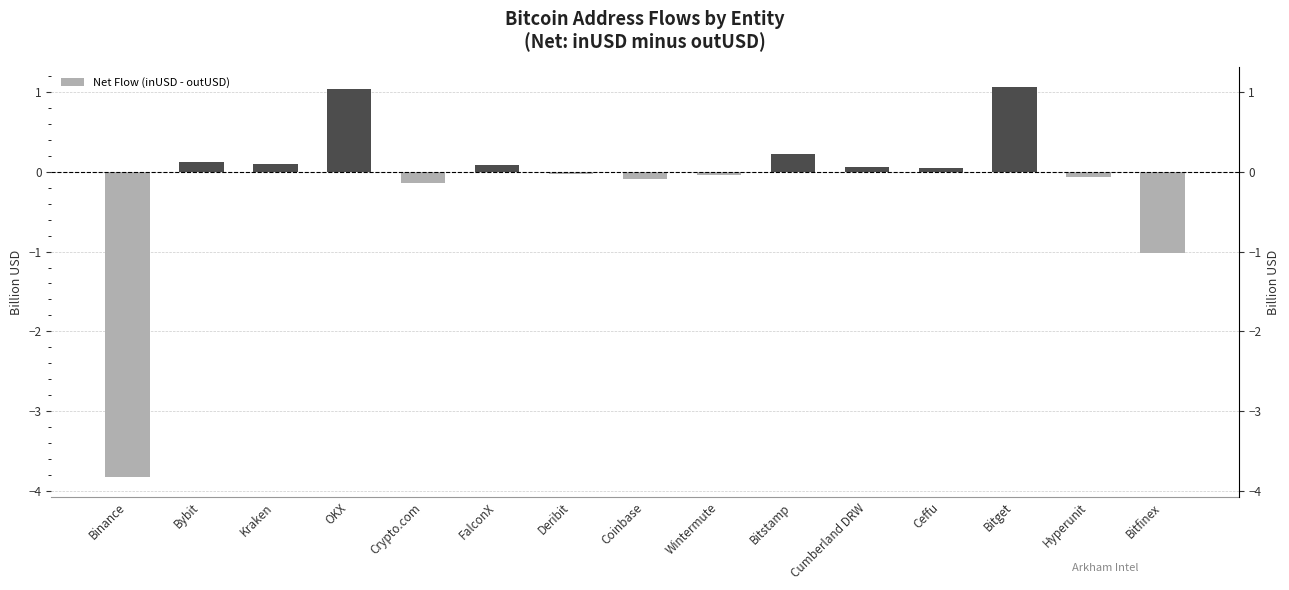

What value does the data have at Cumberland DRW?

0.1